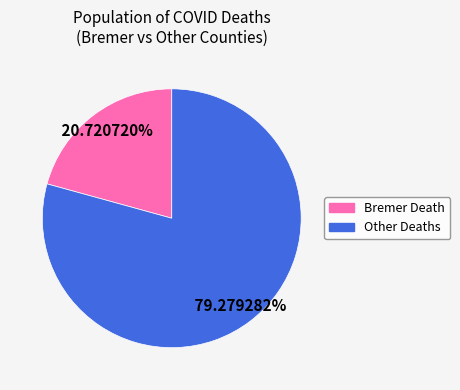

Is there any slice that represents more than half of the pie?

Yes